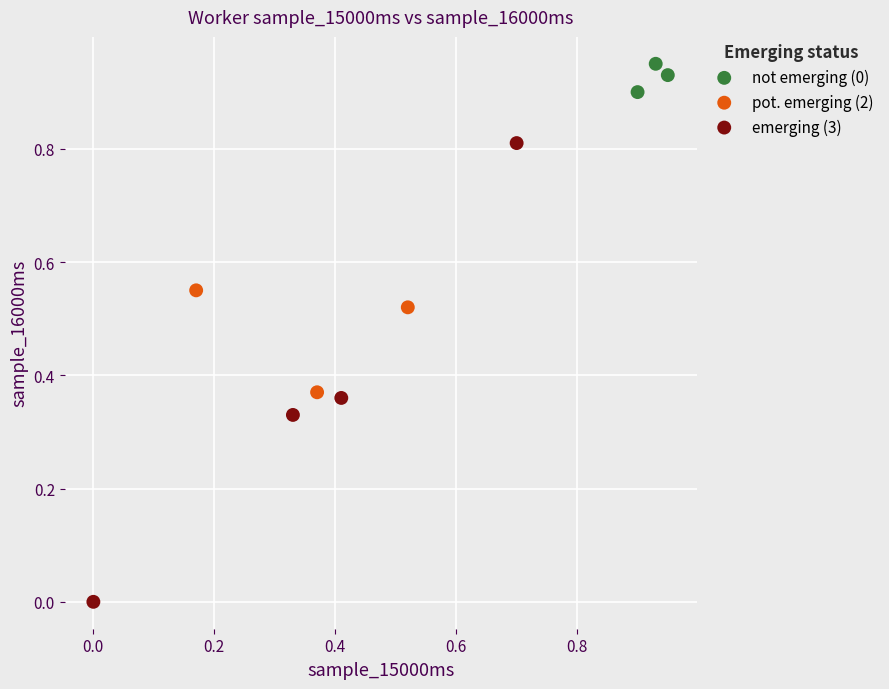

What are all the series names shown in the legend?

not emerging (0), pot. emerging (2), emerging (3)